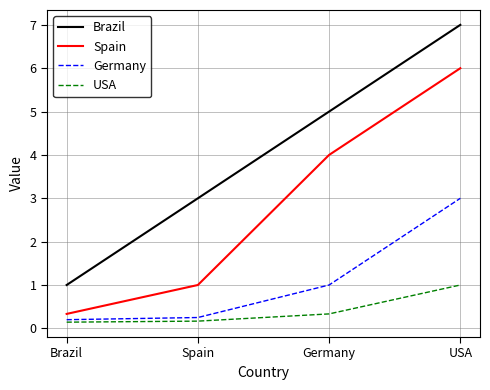

True or false: Germany has a value of 1.0 at Germany.

True